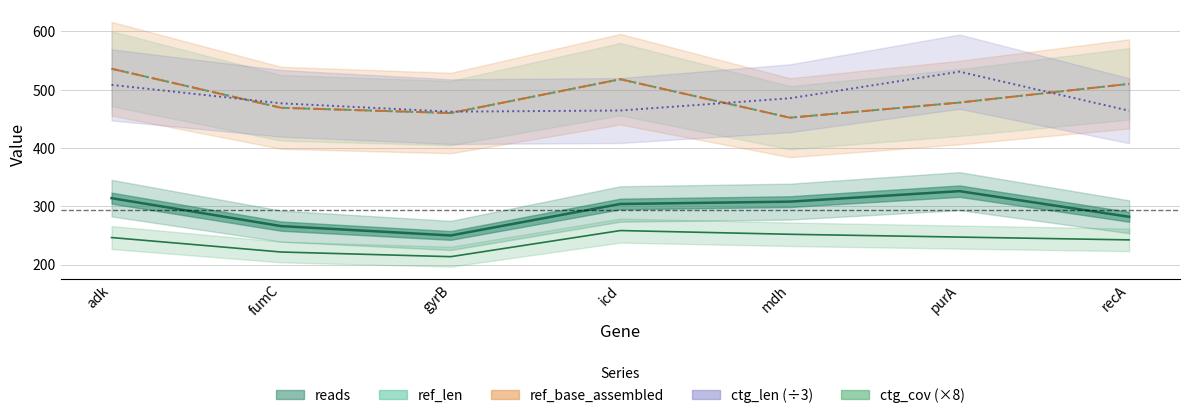

What is the minimum value shown in the chart?

213.6